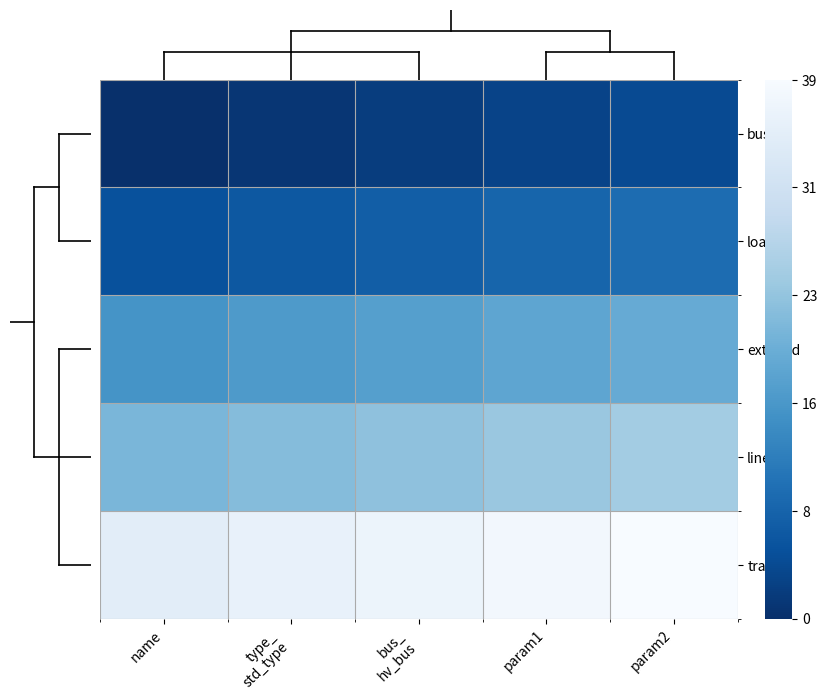

List the series in order of their peak value, lowest first.

bus, load, ext_grid, line, trafo